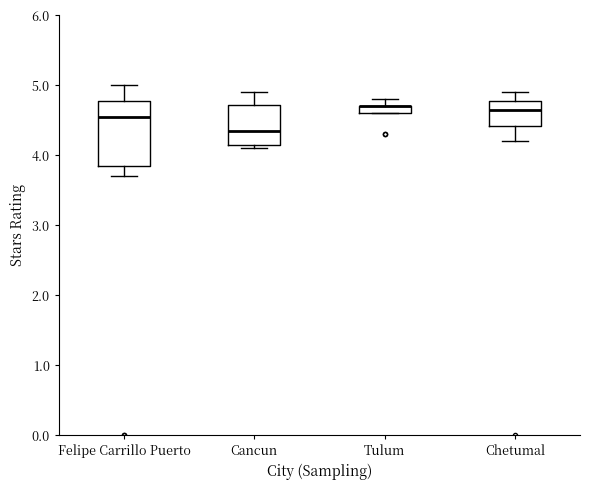

Where is the upper edge of the box for Felipe Carrillo Puerto on the y-axis? The values are not printed on the chart, so give them approximately, as read against the axis.

4.8